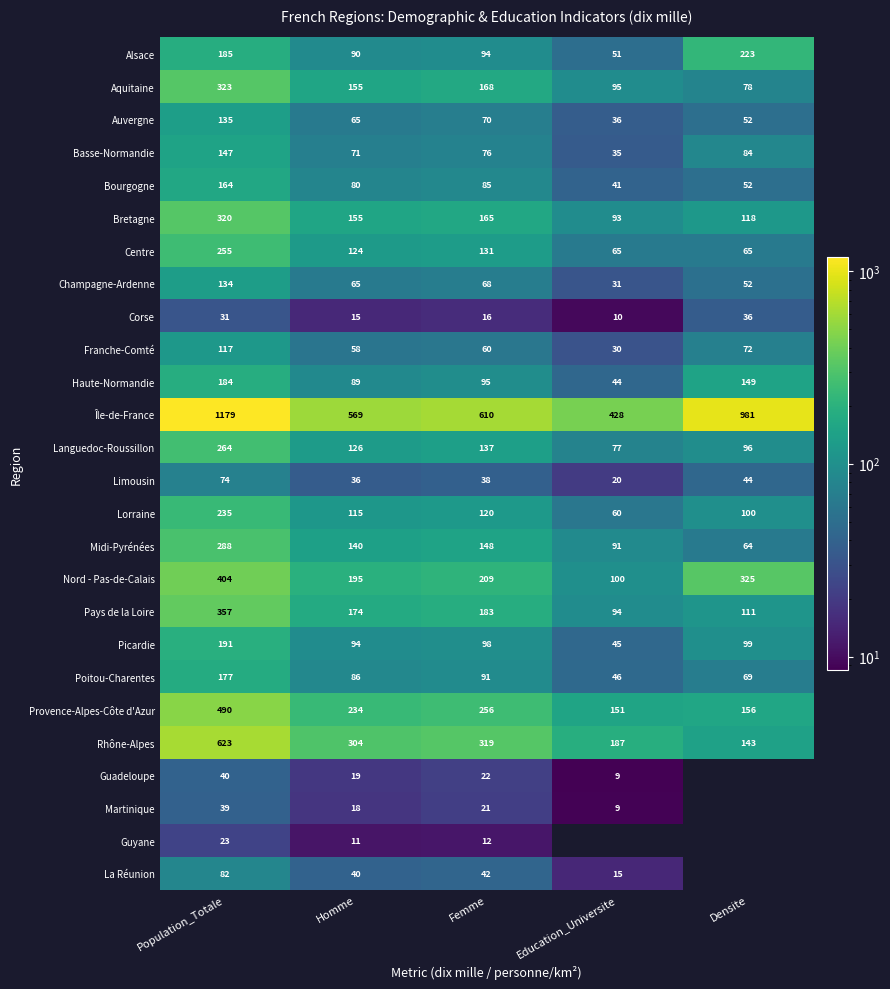

At how many categories does at least one series exceed 50?

5